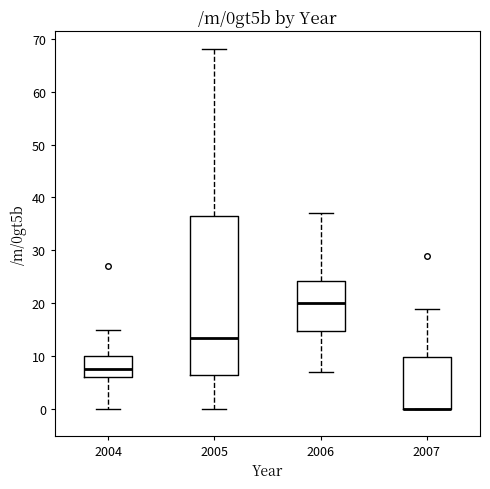

Reading left to right, read every box against the y-axis: the position of its median line, the range the box covers, and the ends of its whiskers. The values are not printed on the chart, so give them approximately, as read against the axis.

2004: median 8, box 6 to 10, whiskers 0 to 15
2005: median 14, box 7 to 37, whiskers 0 to 68
2006: median 20, box 15 to 24, whiskers 7 to 37
2007: median 0 (drawn on the box's lower edge), box 0 to 10, whiskers 0 to 19